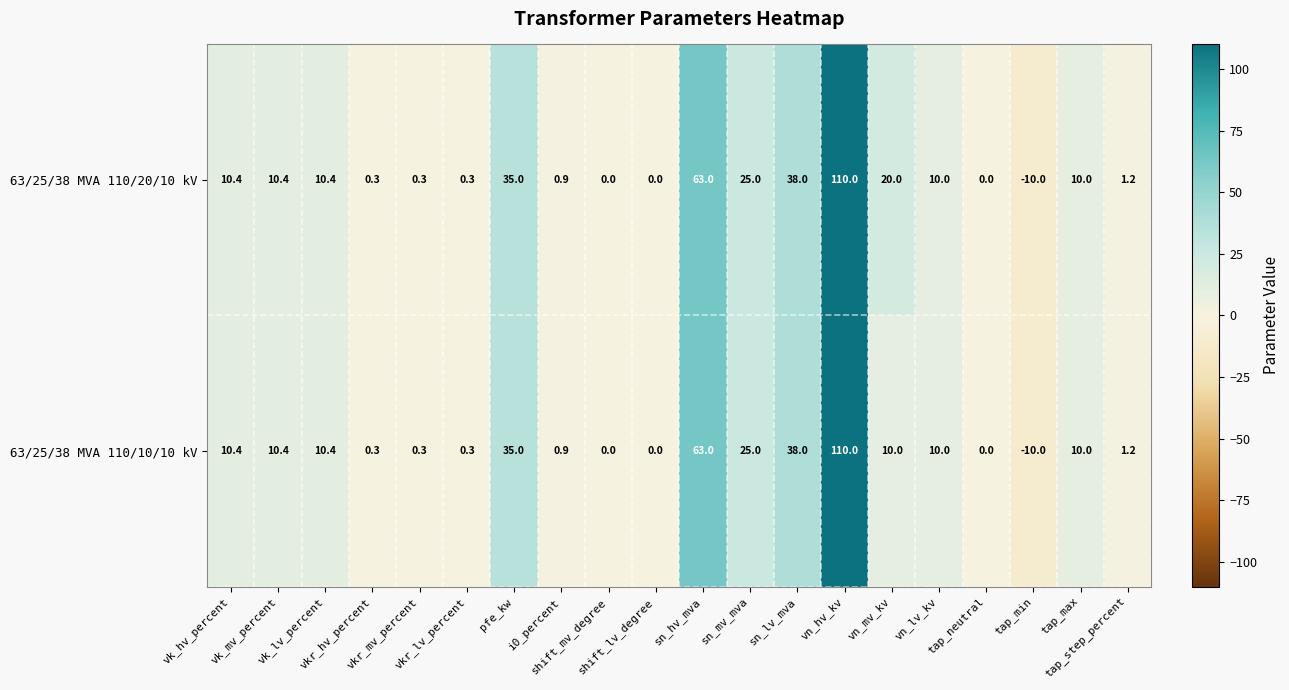

List the series in order of their overall mean, lowest first.

63/25/38 MVA 110/10/10 kV, 63/25/38 MVA 110/20/10 kV